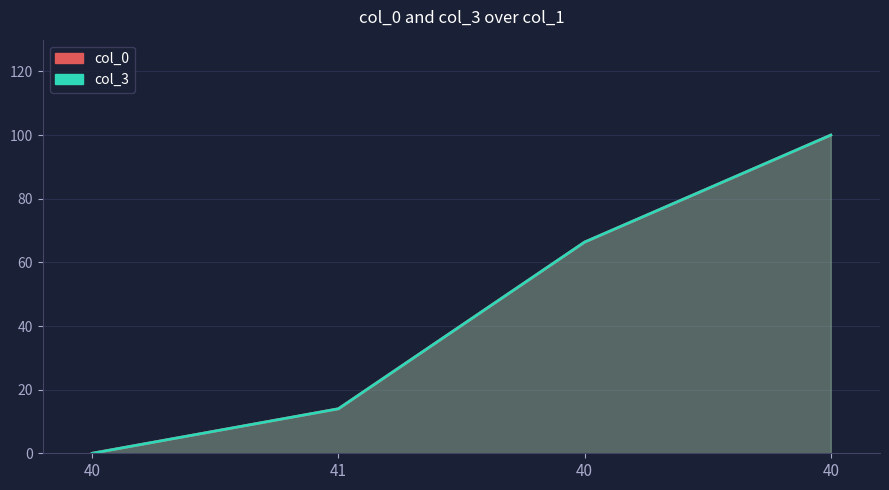

What are all the series names shown in the legend?

col_0, col_3